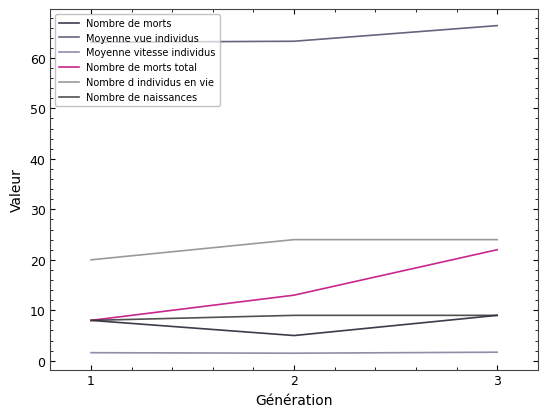

At how many categories does at least one series exceed 28?

3